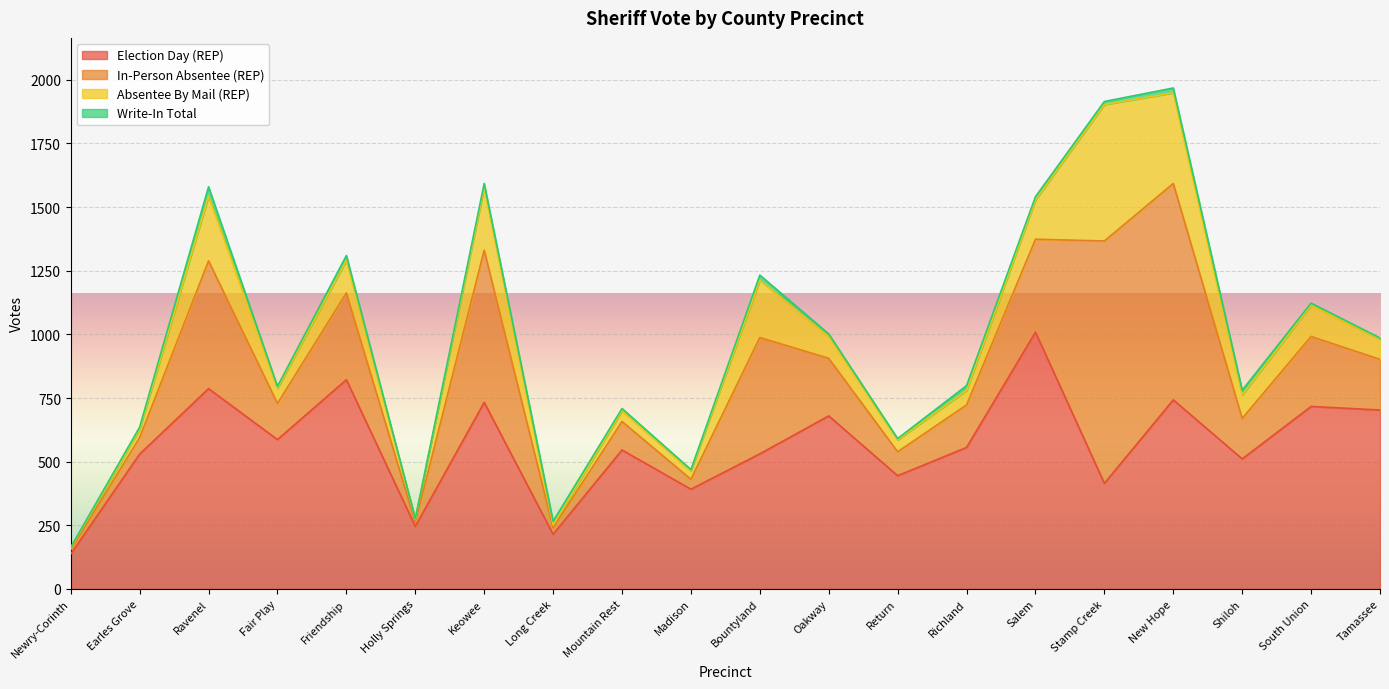

Where is the first local maximum for Absentee By Mail (REP)?

Ravenel